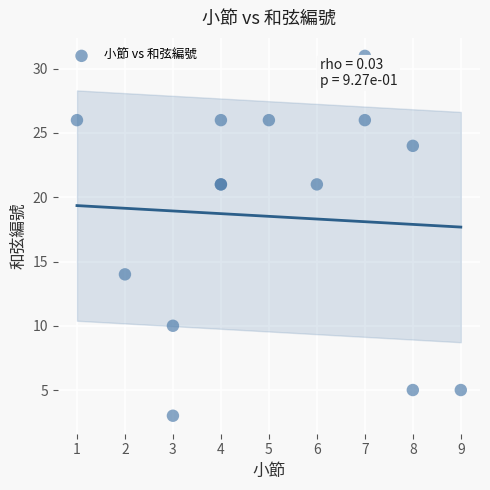

What Y value in the scatter plot is closest to 17?

14